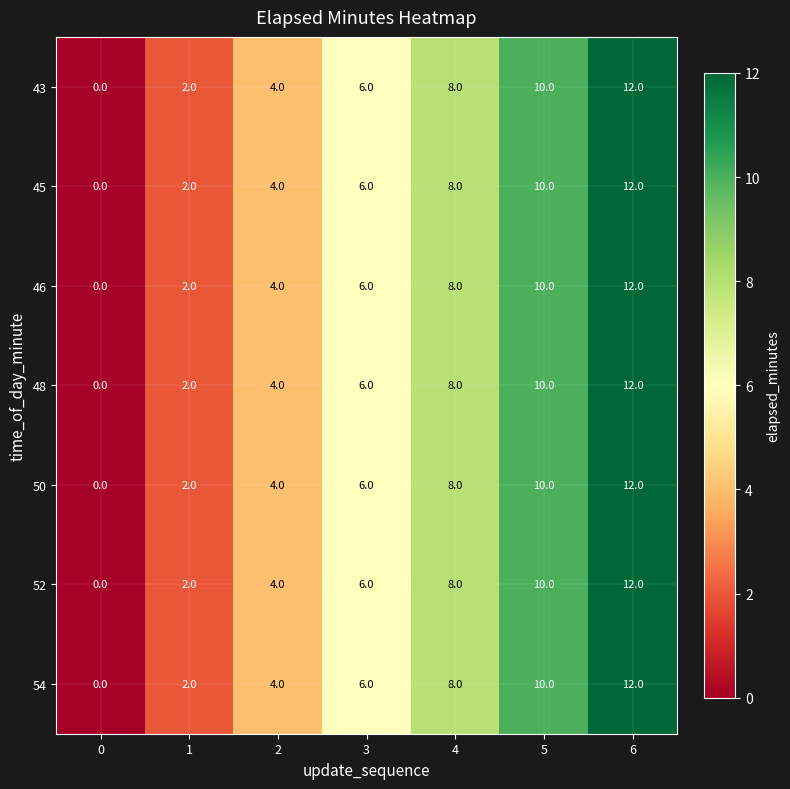

List the labels in order of 48 value, smallest first.

0, 1, 2, 3, 4, 5, 6